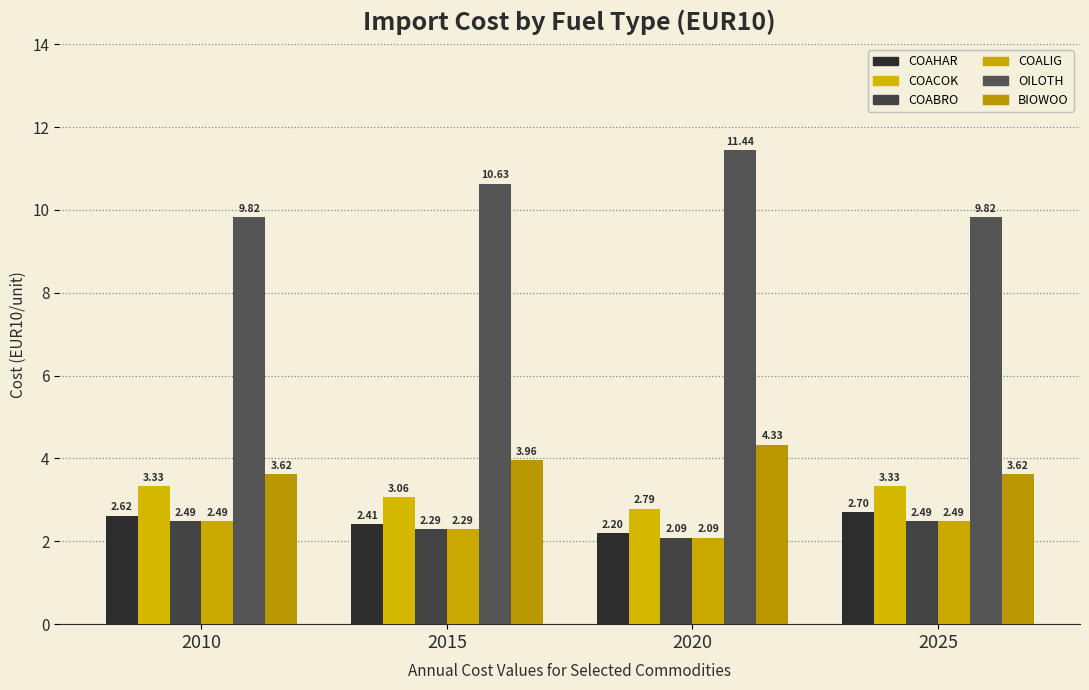

The COAHAR series shows 0.7 at 2015. True or false?

False